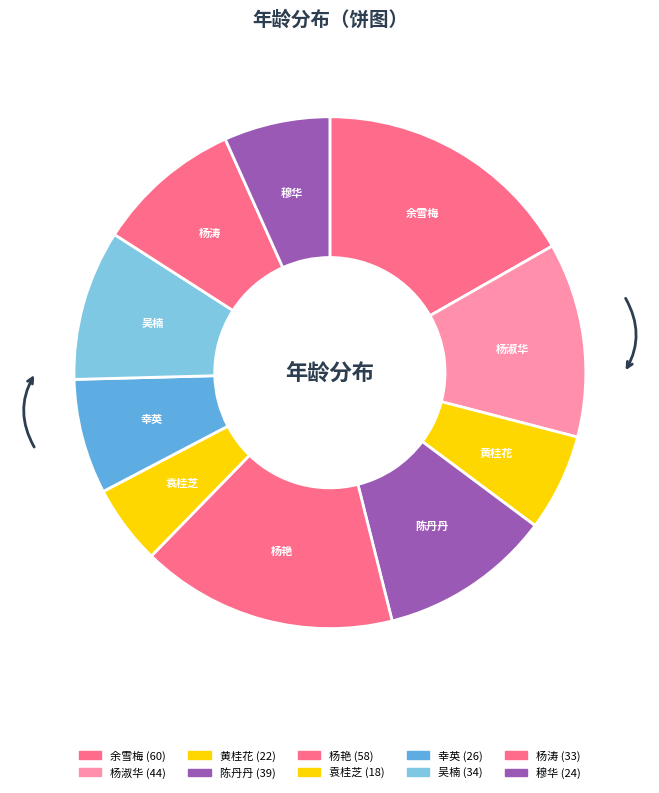

Does 幸英 account for over 50% of the chart?

No